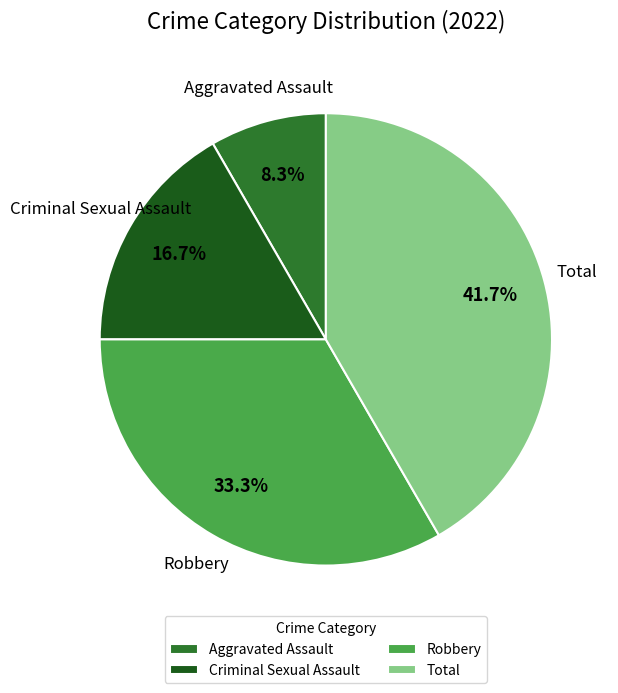

What is the largest slice in the pie chart?

Total